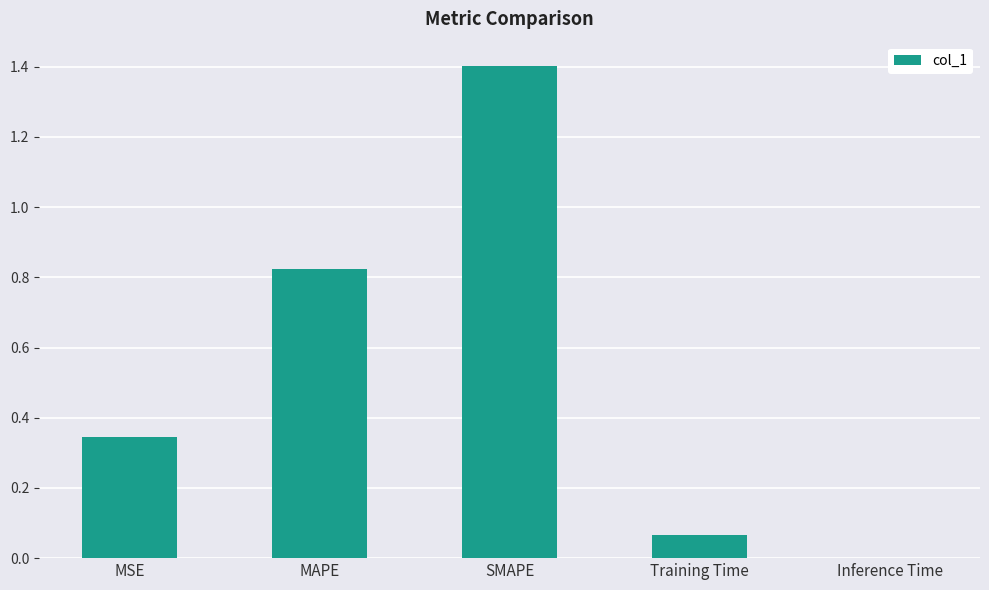

Between MAPE and Training Time, which is larger?

MAPE